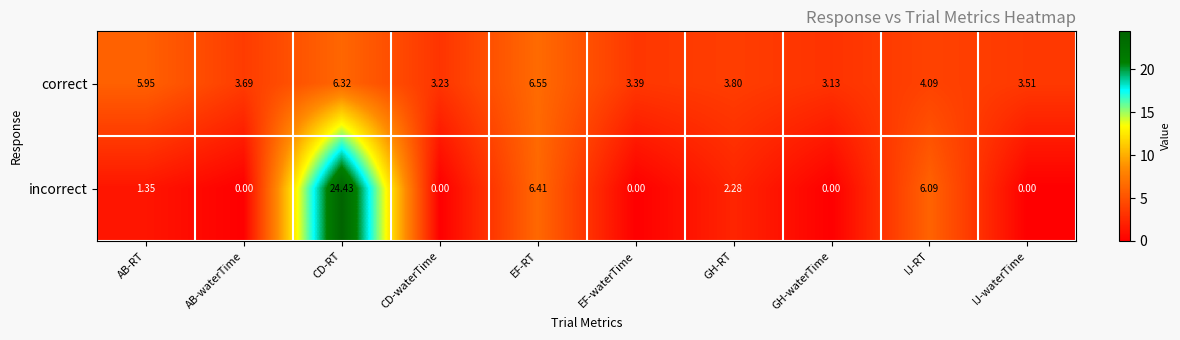

Which series has the largest range (max minus min)?

incorrect